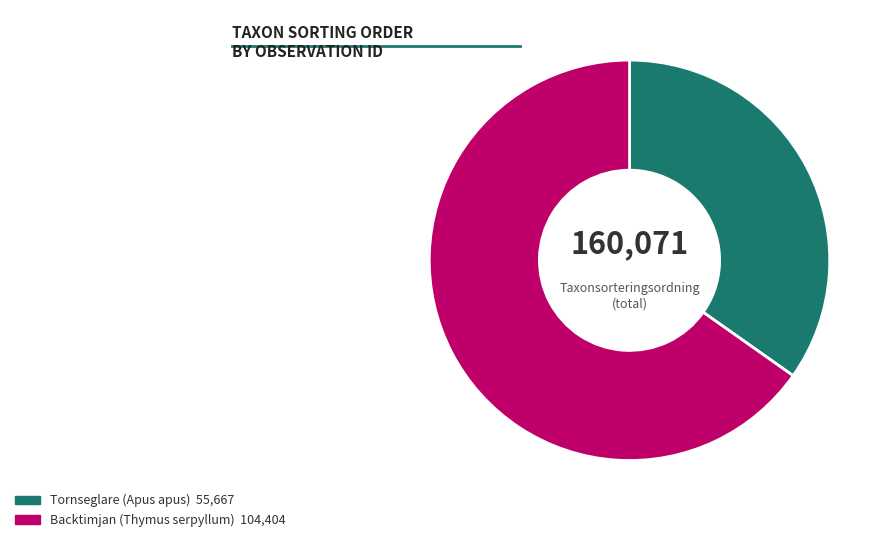

Is there a majority slice in this chart?

Yes